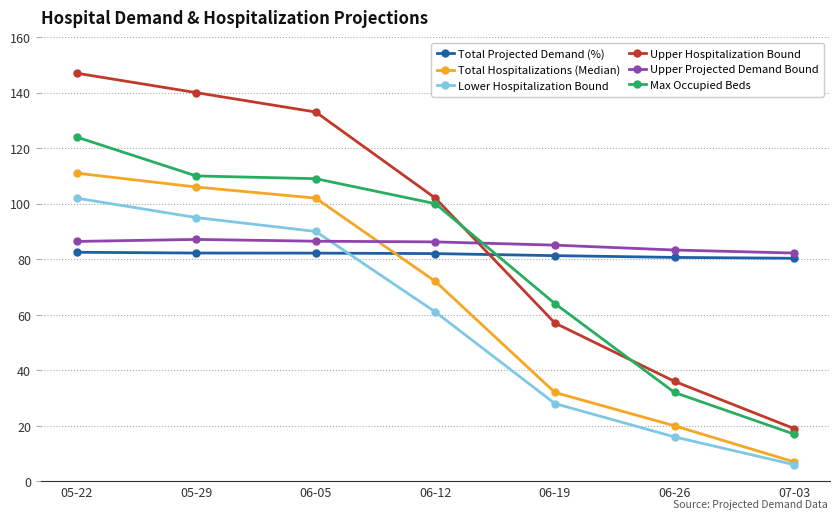

Between 05-22 and 05-29, which series saw the biggest shift?

Max Occupied Beds